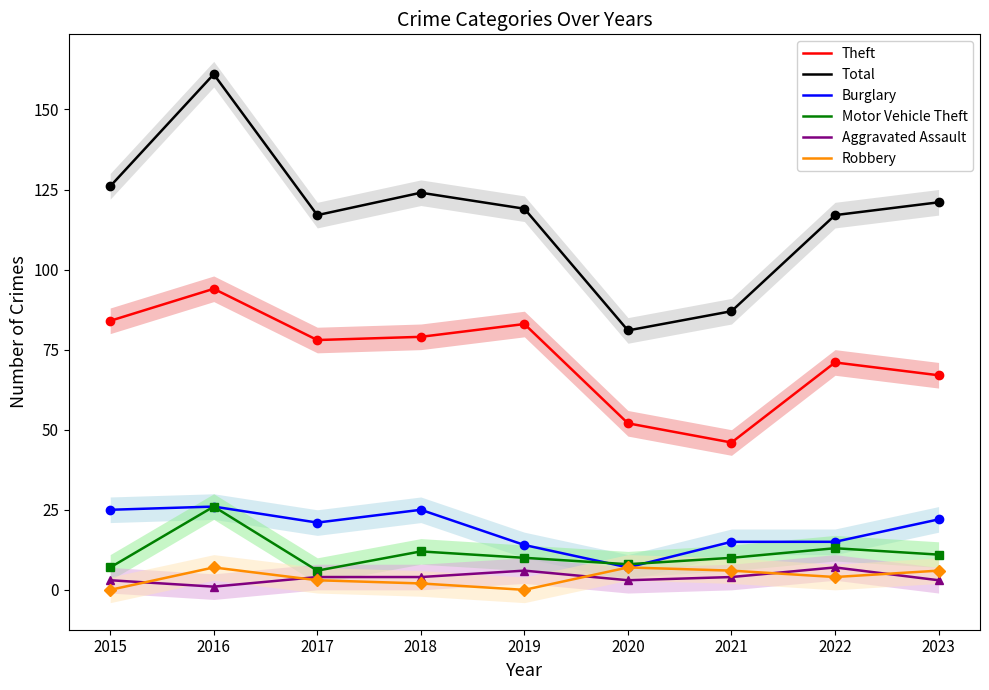

What is the minimum value for Total?

81